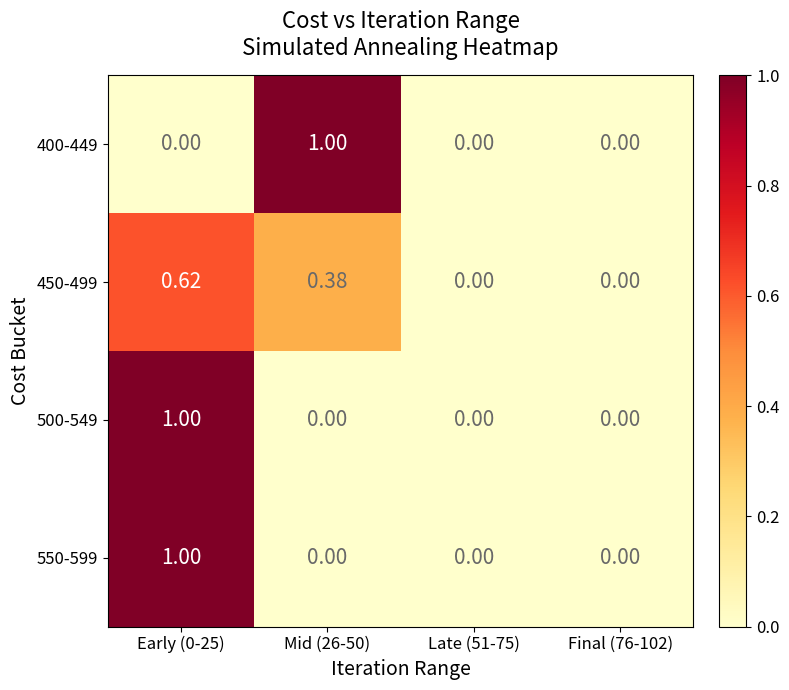

Reading left to right, list all the values displayed in this chart.

400-449: Early (0-25)=0.0	Mid (26-50)=1.0	Late (51-75)=0.0	Final (76-102)=0.0
450-499: Early (0-25)=0.6	Mid (26-50)=0.4	Late (51-75)=0.0	Final (76-102)=0.0
500-549: Early (0-25)=1.0	Mid (26-50)=0.0	Late (51-75)=0.0	Final (76-102)=0.0
550-599: Early (0-25)=1.0	Mid (26-50)=0.0	Late (51-75)=0.0	Final (76-102)=0.0